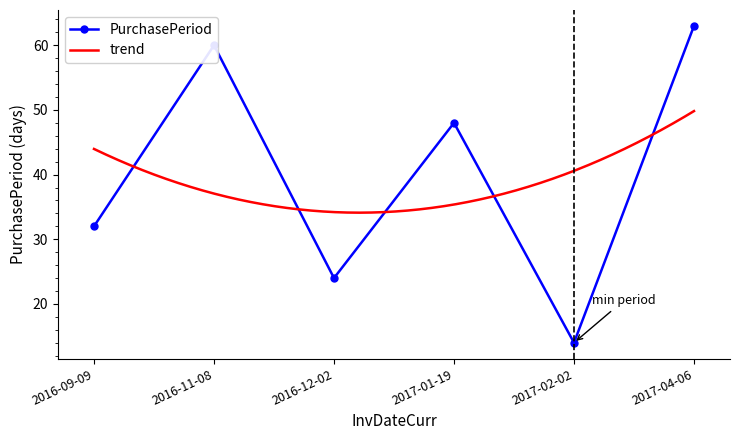

What is the difference between the maximum and minimum values?

49